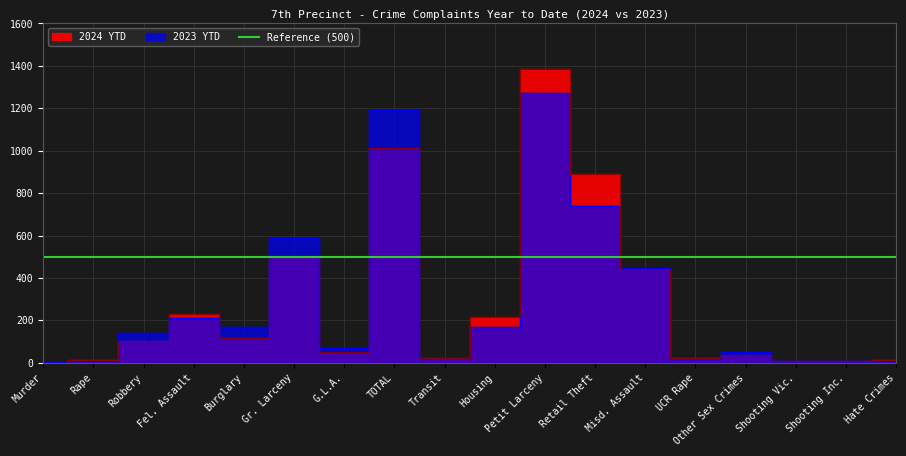

At which label does 2023 YTD first exceed 141?

Fel. Assault